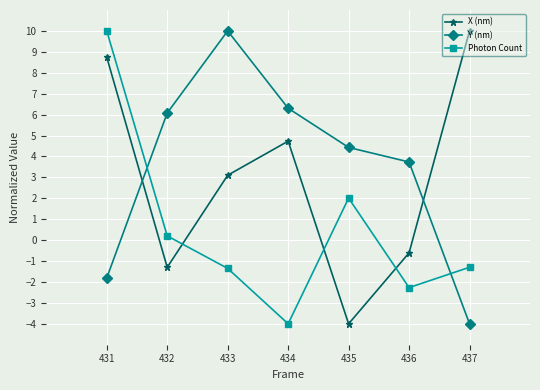

At which category is the sum across all series the highest?

431